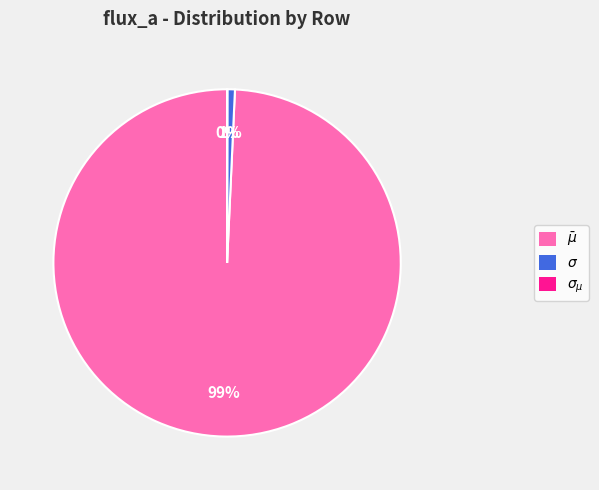

Which category accounts for the majority?

$\bar\mu$